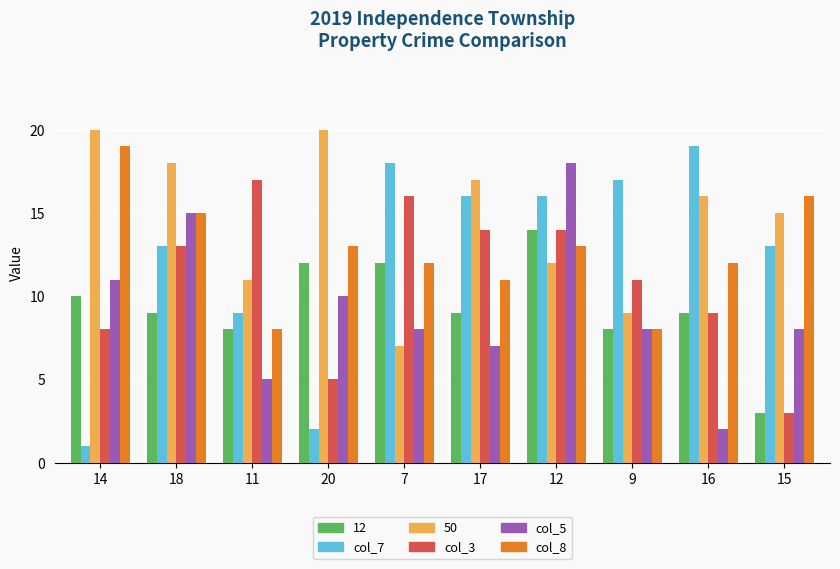

Which category has the lowest value across all series?

14